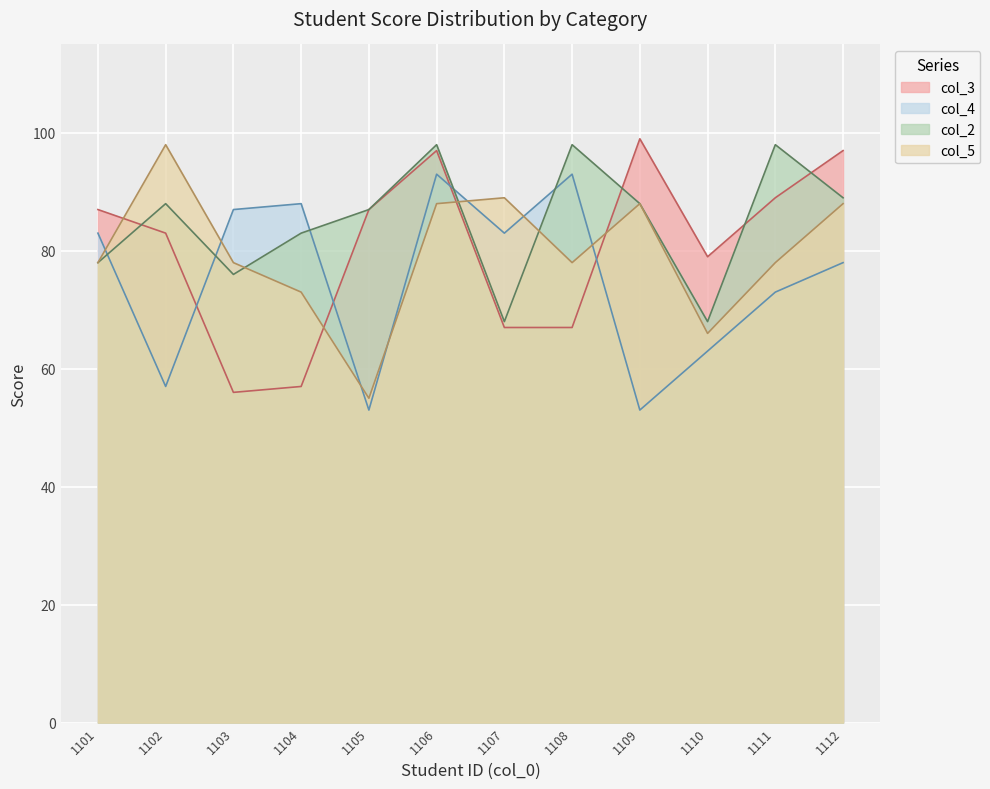

What is the total value across all series at 1106?

376